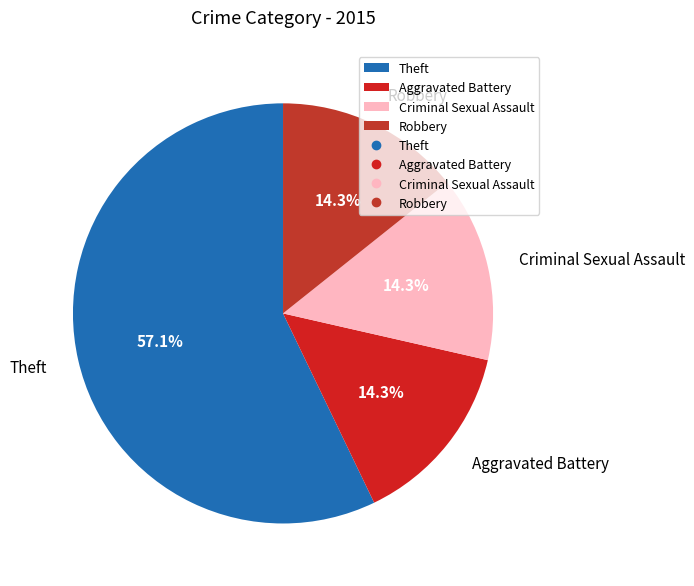

What percentage is the Criminal Sexual Assault slice, to the nearest percent?

14%